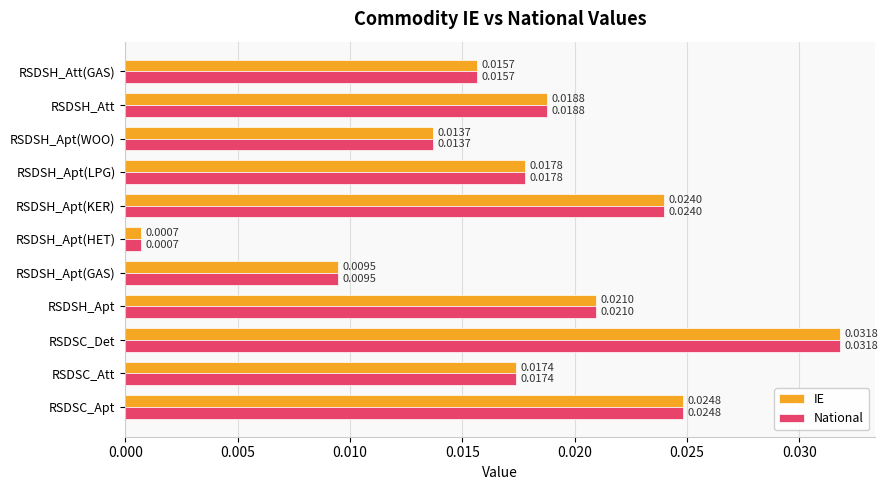

List the labels in order of IE value, largest first.

RSDSC_Det, RSDSC_Apt, RSDSH_Apt(KER), RSDSH_Apt, RSDSH_Att, RSDSH_Apt(LPG), RSDSC_Att, RSDSH_Att(GAS), RSDSH_Apt(WOO), RSDSH_Apt(GAS), RSDSH_Apt(HET)